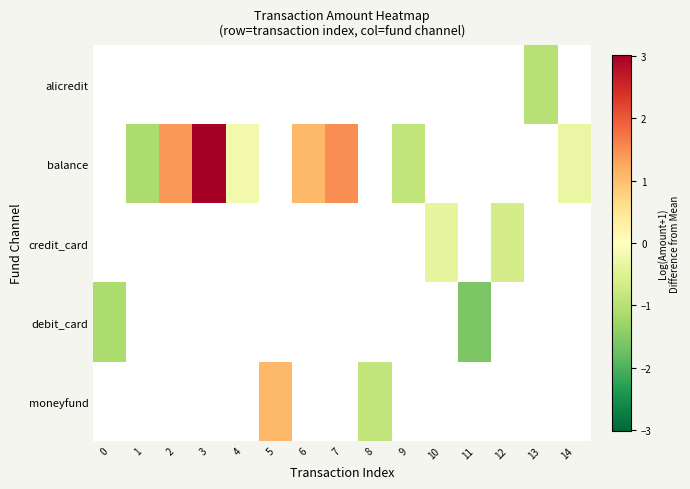

What is the maximum value shown in the chart?

3.0